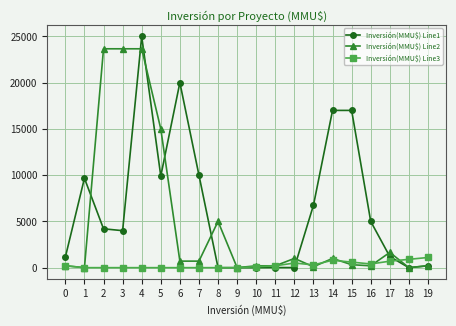

What is the value of the Inversión(MMU$) Line3 point at the 1st from the left?

200